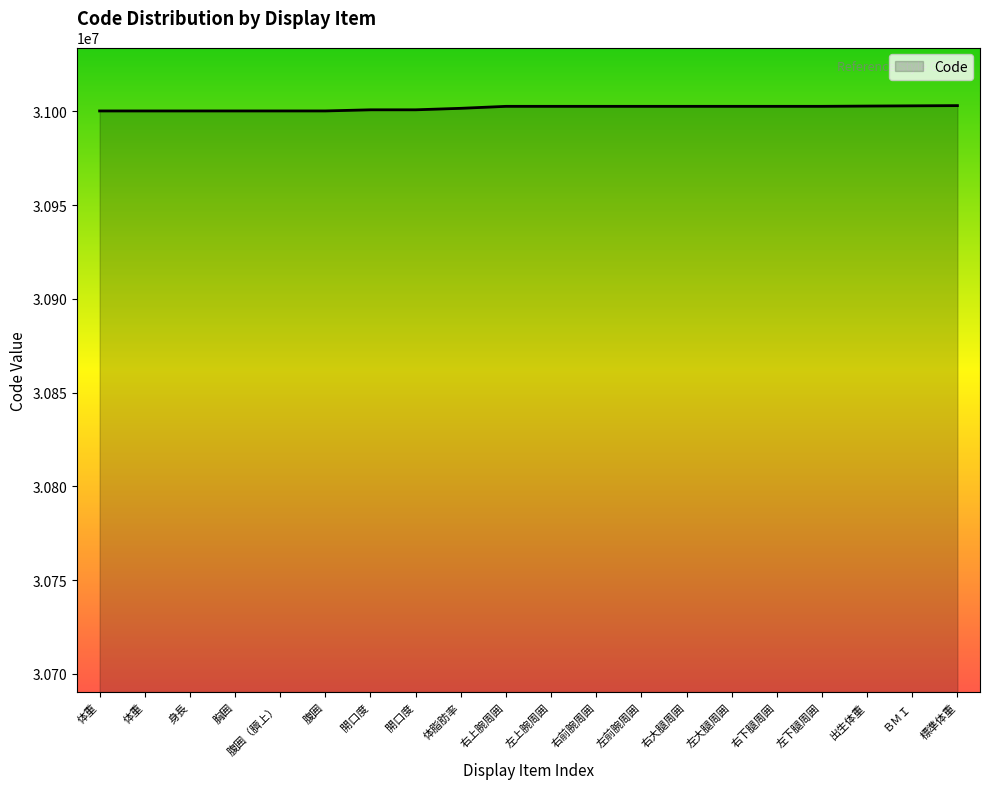

What is the difference between the second highest and second lowest values?

2723